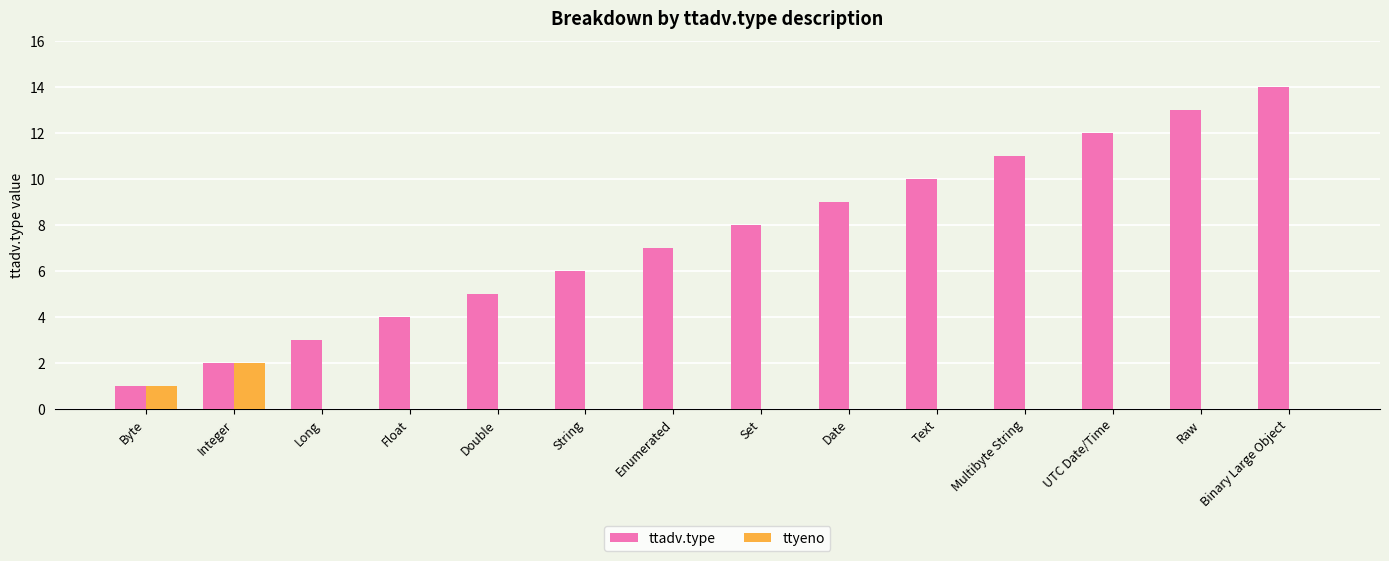

How many groups of bars are there?

14